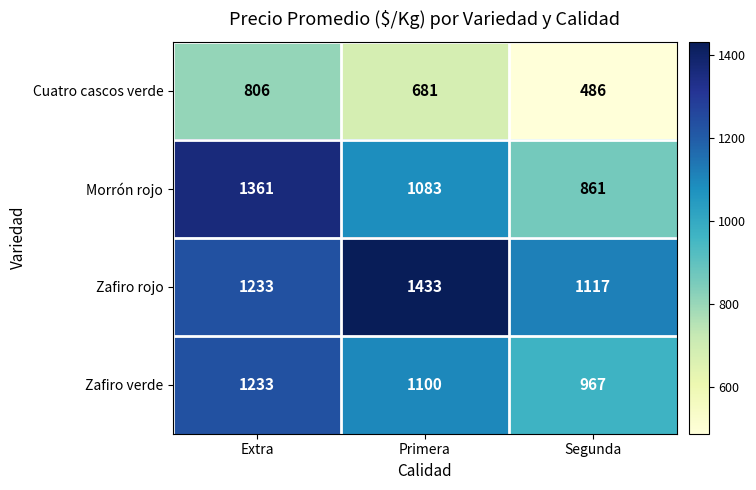

Rank the series by their maximum value, from highest to lowest.

Zafiro rojo, Morrón rojo, Zafiro verde, Cuatro cascos verde